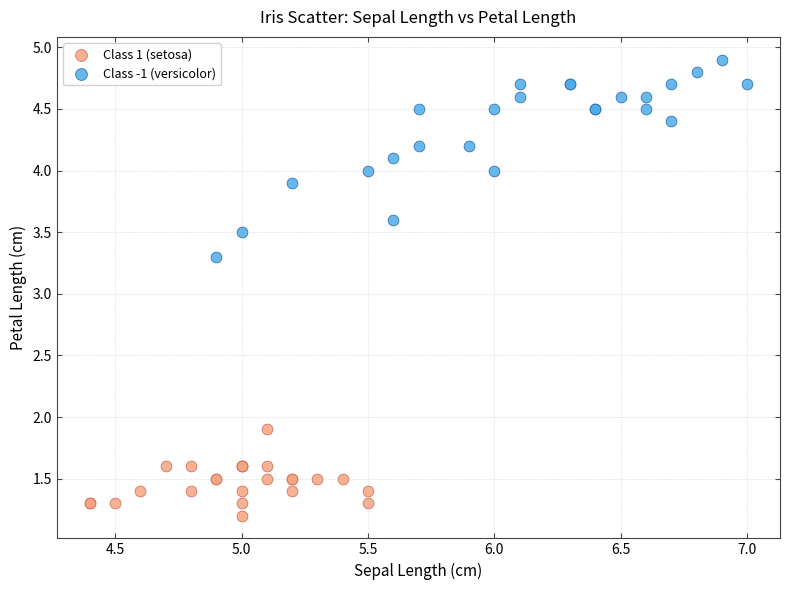

Which series has the widest spread of Y values?

Class -1 (versicolor)